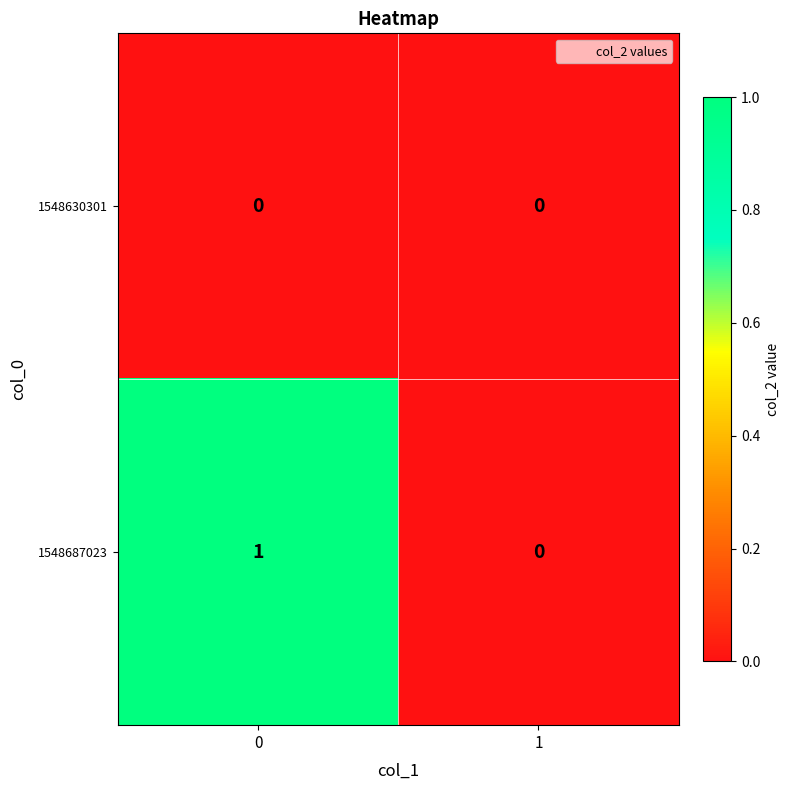

Which series changed the most between 0 and 1?

1548687023